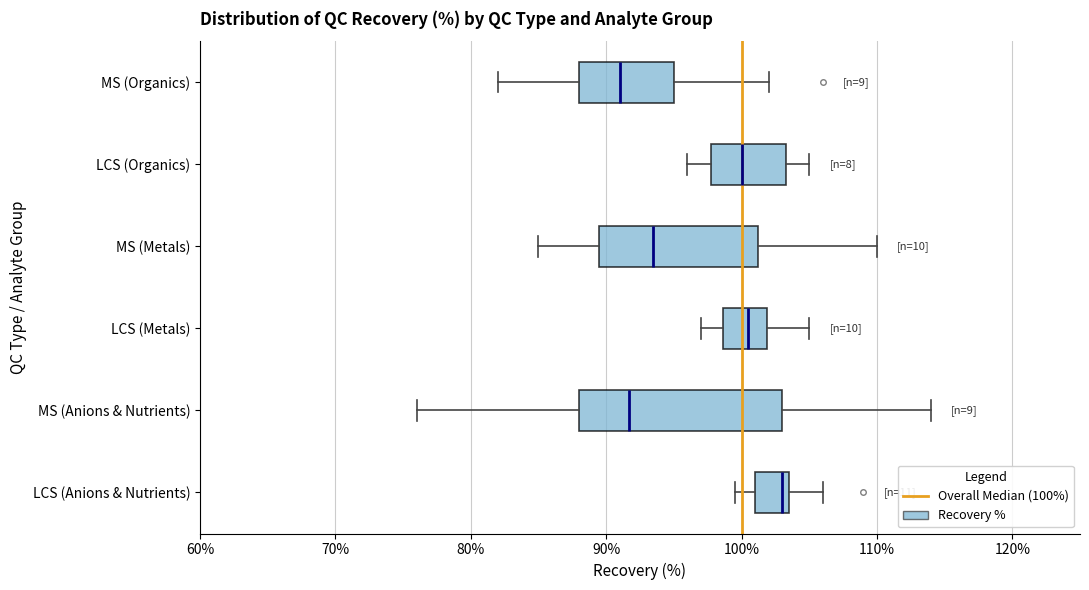

Reading bottom to top, read every box against the x-axis: the position of its median line, the range the box covers, and the ends of its whiskers. The values are not printed on the chart, so give them approximately, as read against the axis.

LCS (Anions & Nutrients): median 103, box 101 to 104, whiskers 100 to 106
MS (Anions & Nutrients): median 92, box 88 to 103, whiskers 76 to 114
LCS (Metals): median 101, box 99 to 102, whiskers 97 to 105
MS (Metals): median 94, box 90 to 101, whiskers 85 to 110
LCS (Organics): median 100, box 98 to 103, whiskers 96 to 105
MS (Organics): median 91, box 88 to 95, whiskers 82 to 102